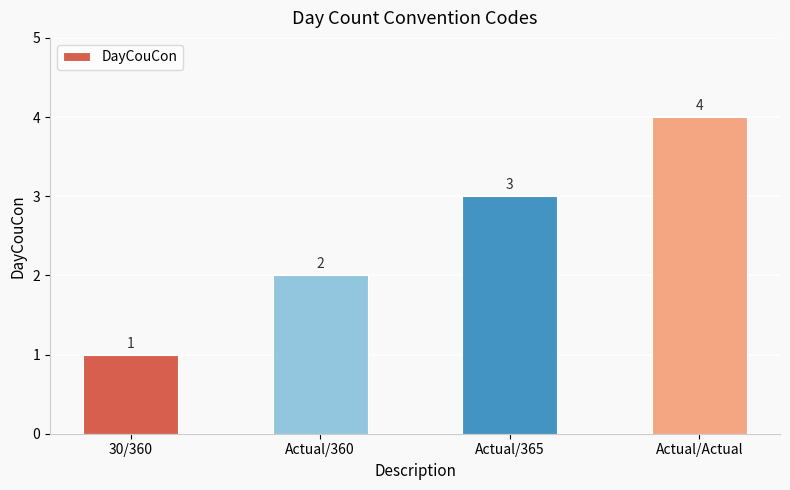

At which category does the chart reach its minimum across all series?

30/360